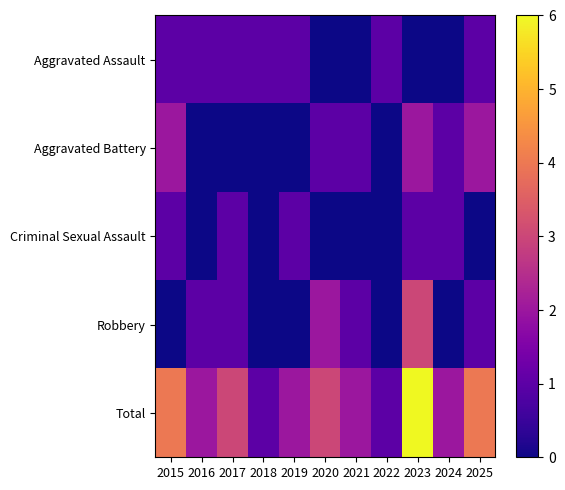

Rank the series by their maximum value, from highest to lowest.

Total, Robbery, Aggravated Battery, Aggravated Assault, Criminal Sexual Assault